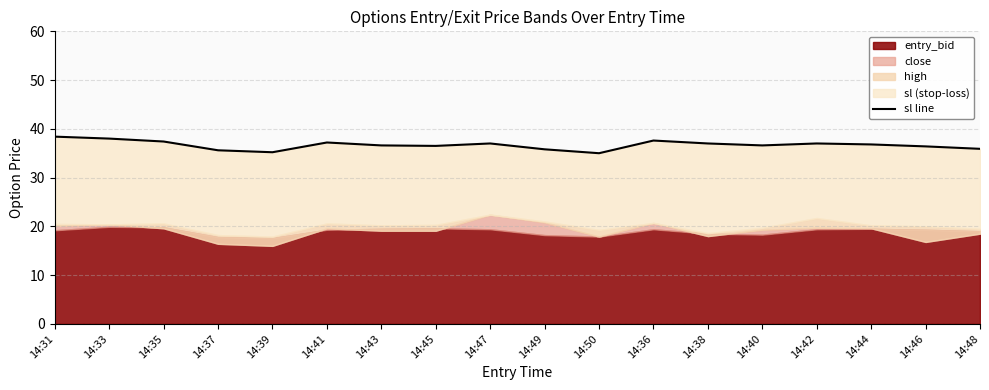

Reading left to right, list all the values displayed in this chart.

14:31=38.4	14:33=38.0	14:35=37.4	14:37=35.6	14:39=35.2	14:41=37.2	14:43=36.6	14:45=36.5	14:47=37.0	14:49=35.8	14:50=35.0	14:36=37.6	14:38=37.0	14:40=36.6	14:42=37.0	14:44=36.8	14:46=36.4	14:48=35.9